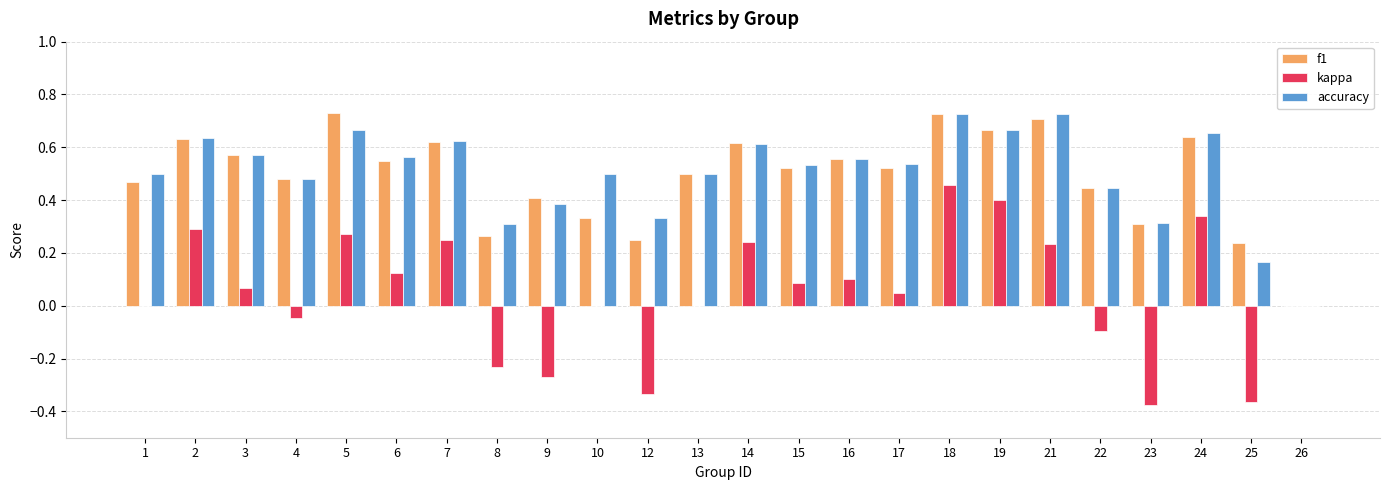

What is the sum of all accuracy values?

12.0